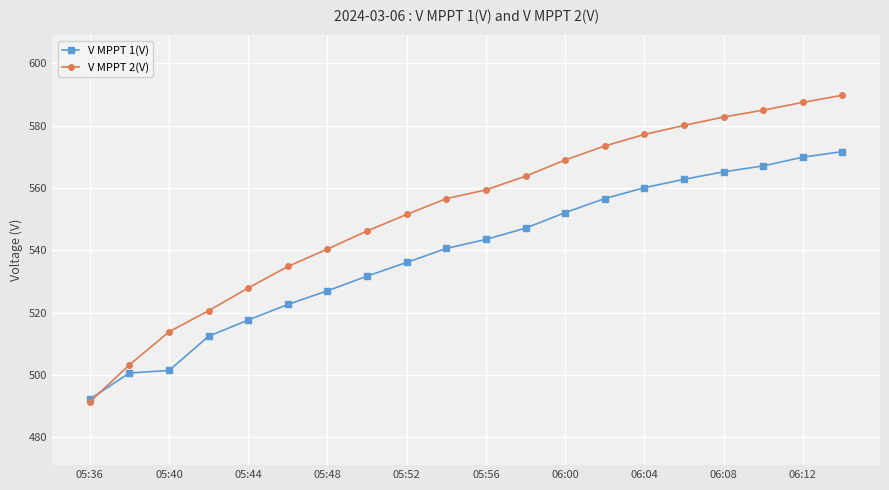

Does the chart have visible grid lines?

Yes